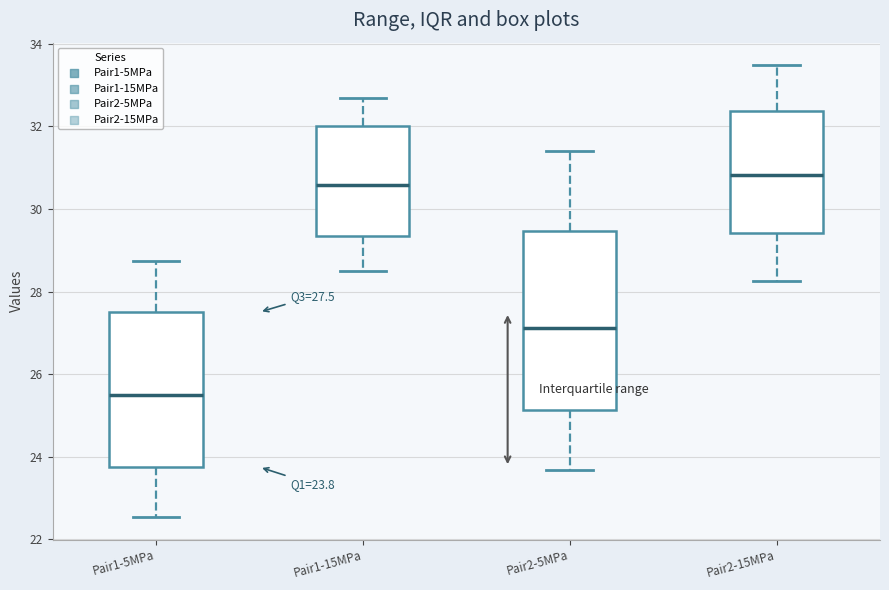

Which box's median line is the highest?

Pair2-15MPa